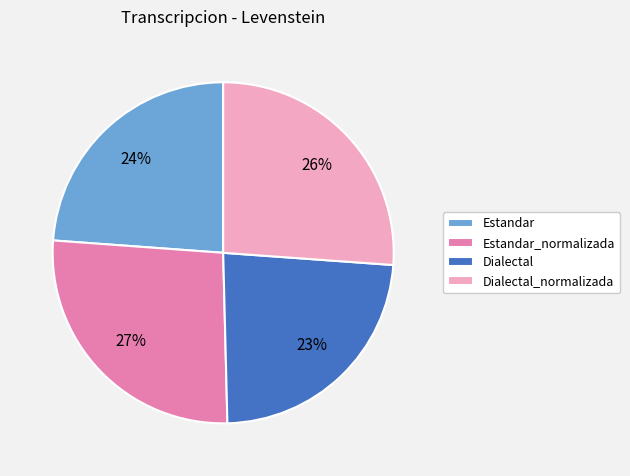

Between Dialectal and Estandar_normalizada, which is larger?

Estandar_normalizada